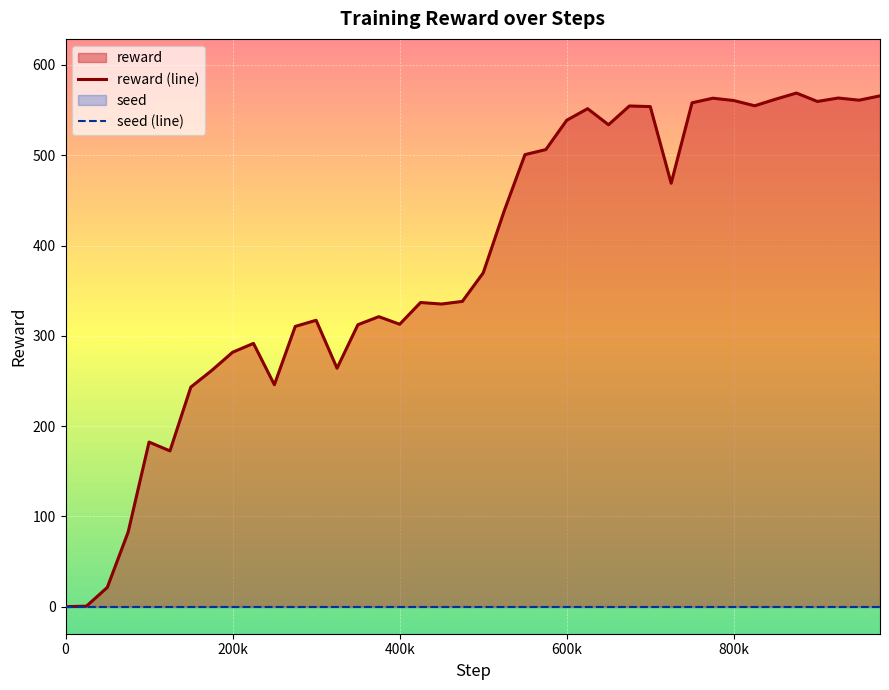

In reward (line), how many points are lower than both neighbors (excluding endpoints)?

10